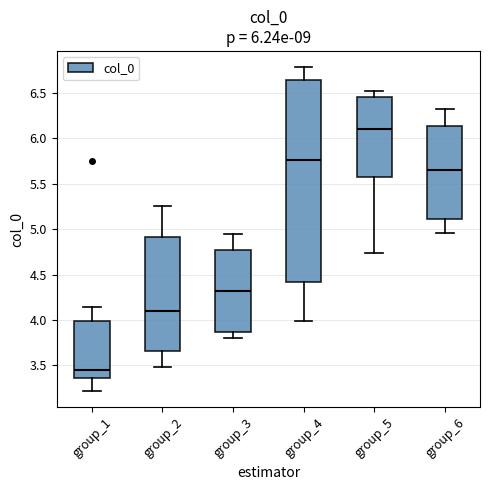

Reading left to right, transcribe this box plot: for each box, give where its median line is, the range the box spans, and where its two whiskers end, as read against the y-axis. The values are not printed on the chart, so give them approximately, as read against the axis.

group_1: median 3.45, box 3.35 to 4.00, whiskers 3.20 to 4.15
group_2: median 4.10, box 3.65 to 4.90, whiskers 3.50 to 5.25
group_3: median 4.30, box 3.85 to 4.75, whiskers 3.80 to 4.95
group_4: median 5.75, box 4.40 to 6.65, whiskers 4.00 to 6.80
group_5: median 6.10, box 5.60 to 6.45, whiskers 4.75 to 6.50
group_6: median 5.65, box 5.10 to 6.15, whiskers 4.95 to 6.30